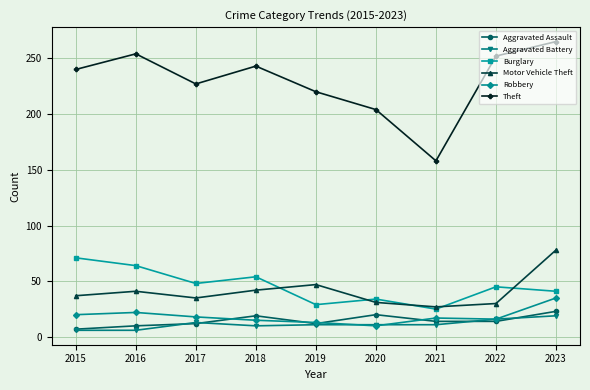

Is it true that Theft equals 45 at 2019?

False